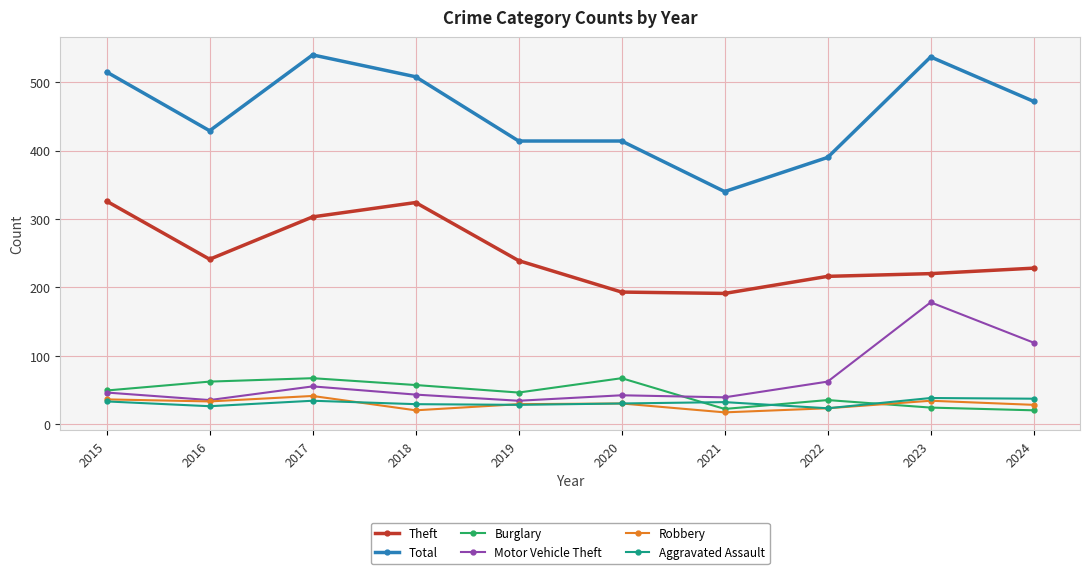

What is the highest value of the Theft series?

326